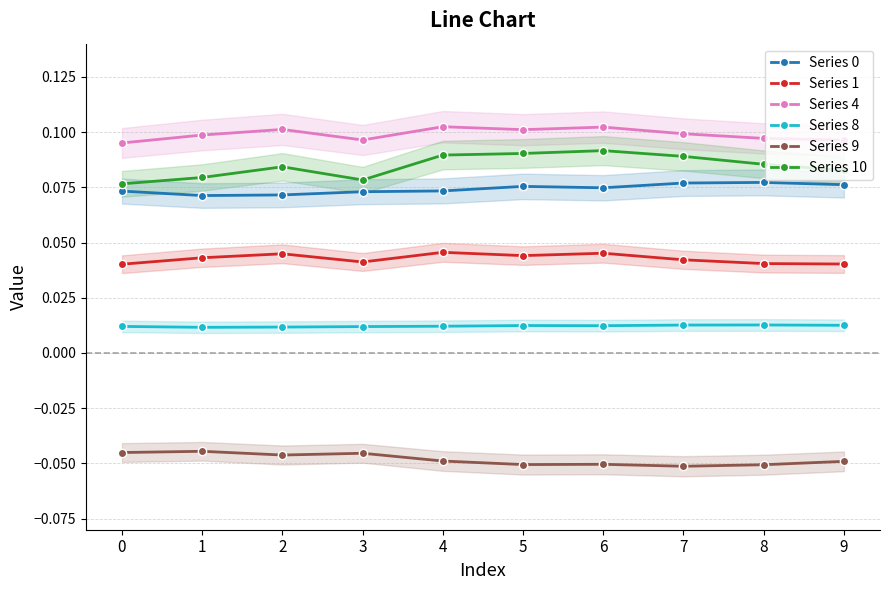

The value of Series 0 at 5 is 0.1. True or false?

True